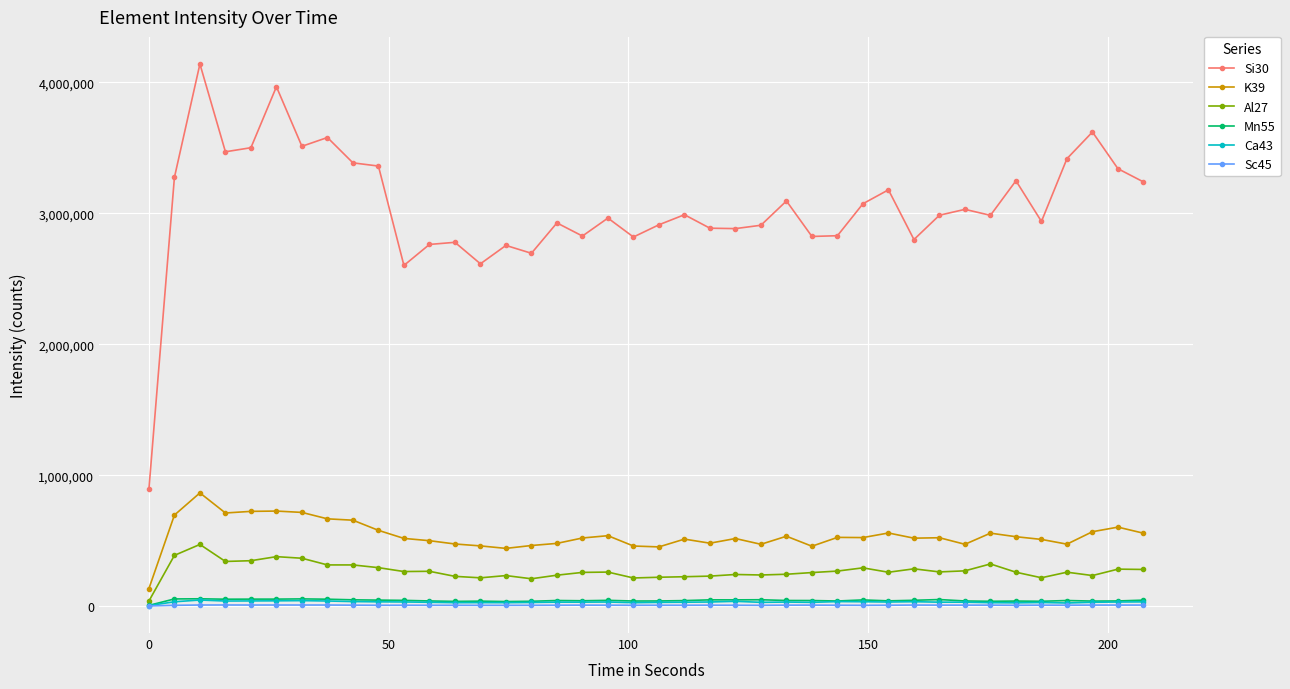

True or false: K39 and Al27 intersect in this chart.

False